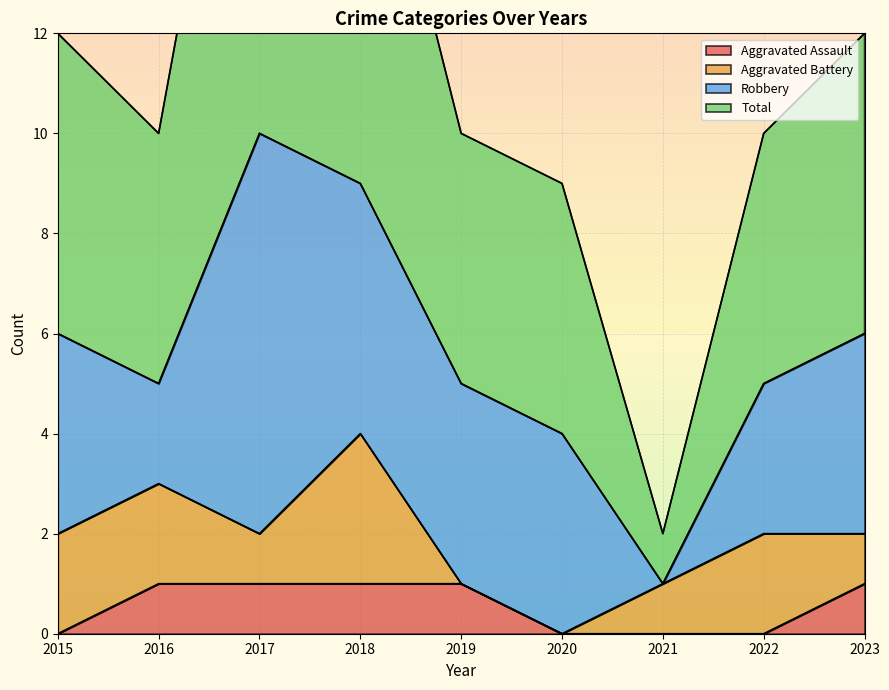

Is it true that Aggravated Assault equals 1 at 2018?

True